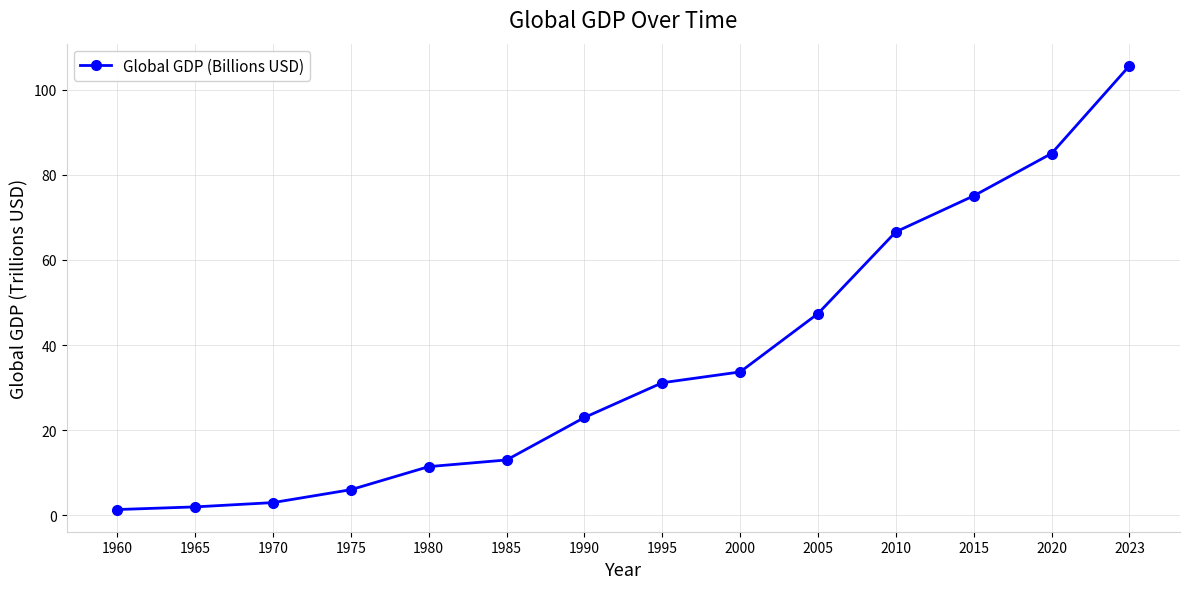

What is the sum of the values at 1980 and 1990?

34.4